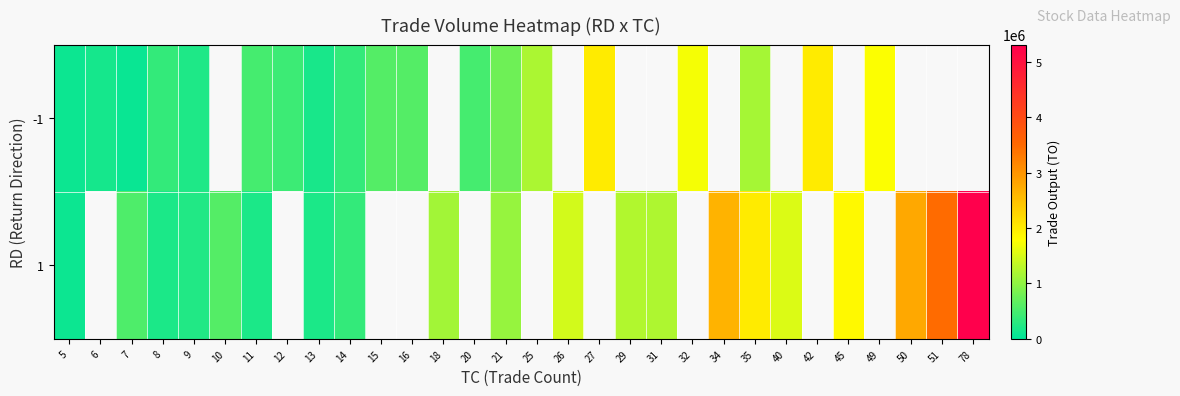

Which has a higher value, 12 or 20?

20